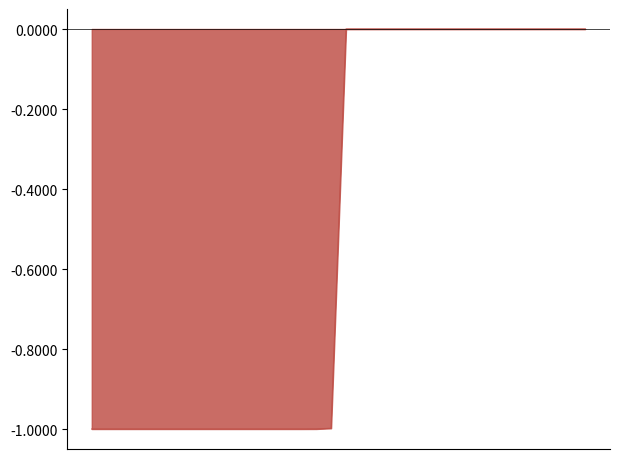

What is the minimum value shown in the chart?

-1.0